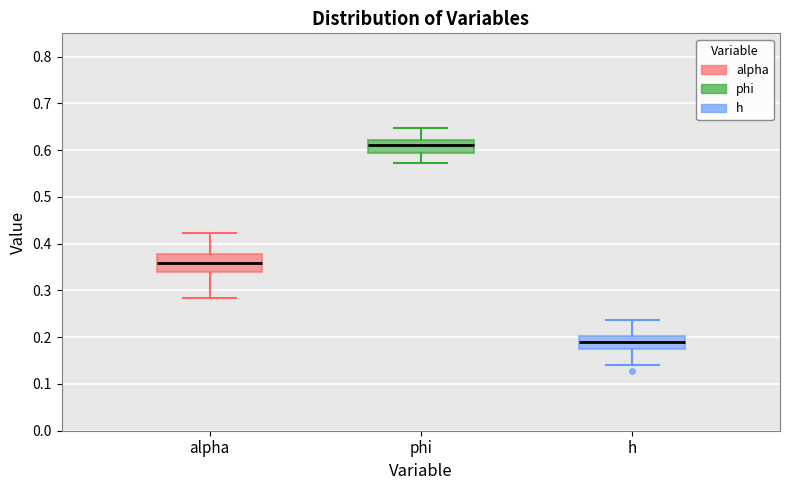

Where does the upper whisker of the box for h end on the y-axis? The values are not printed on the chart, so give them approximately, as read against the axis.

0.24